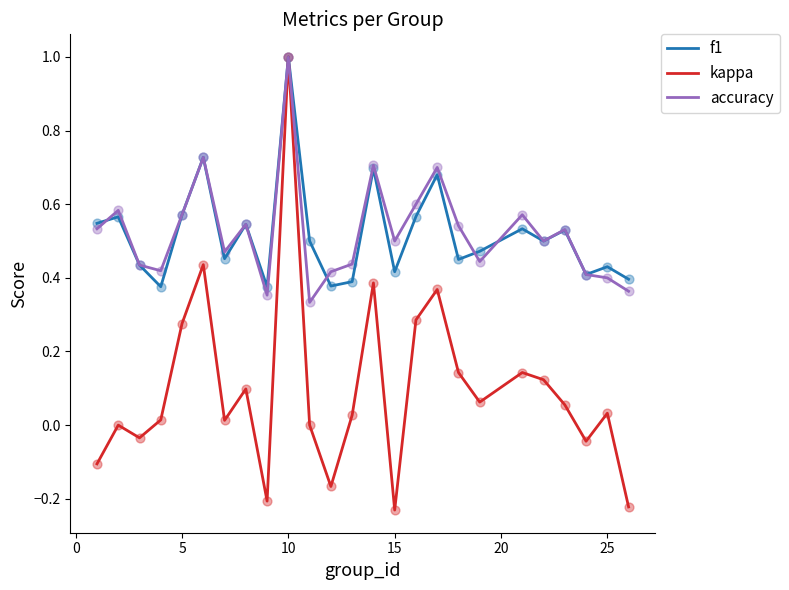

At how many categories does at least one series exceed 0?

25